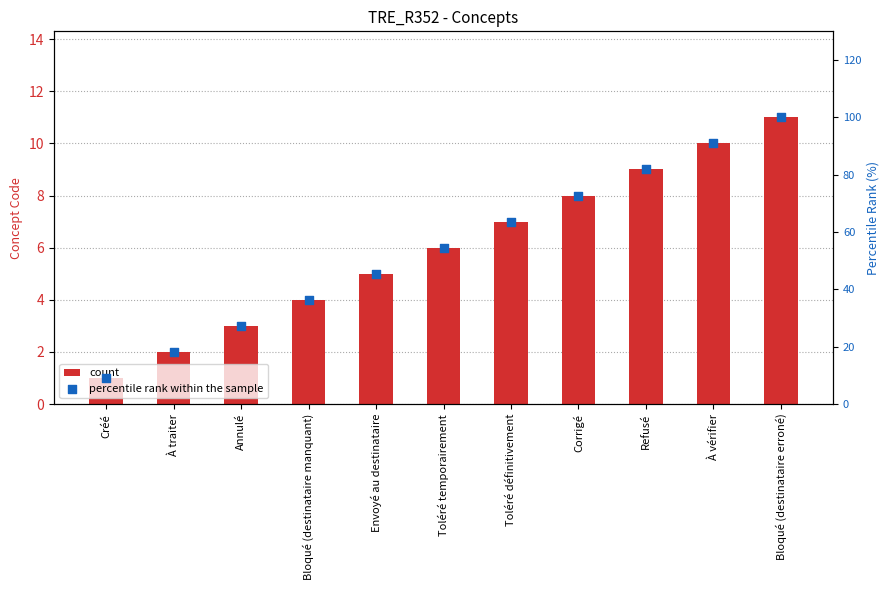

What is the total value across all series at Toléré définitivement?

70.6